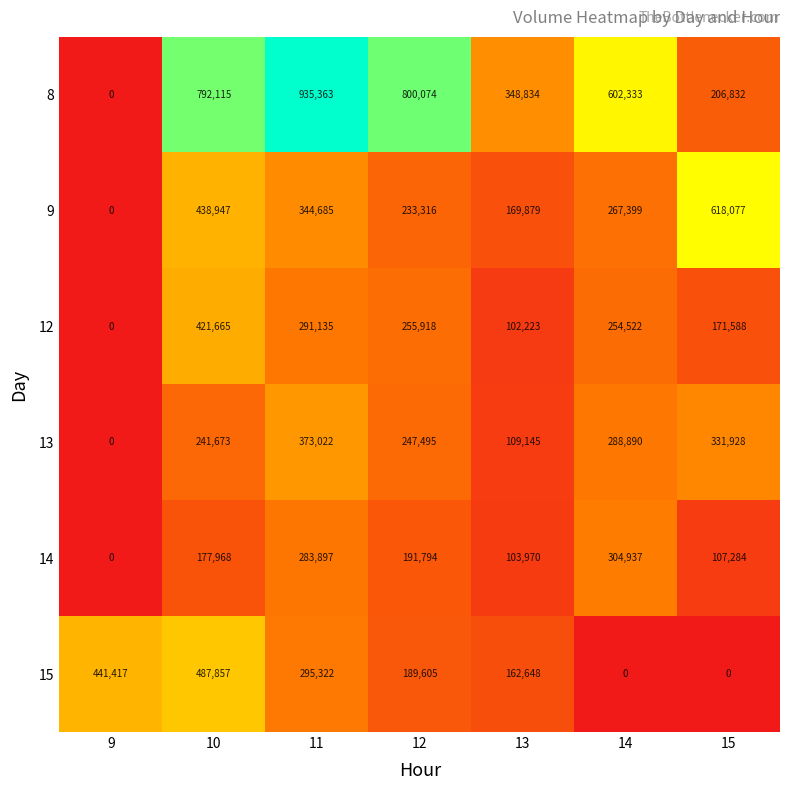

How many data points in 14 are less than 177968?

3